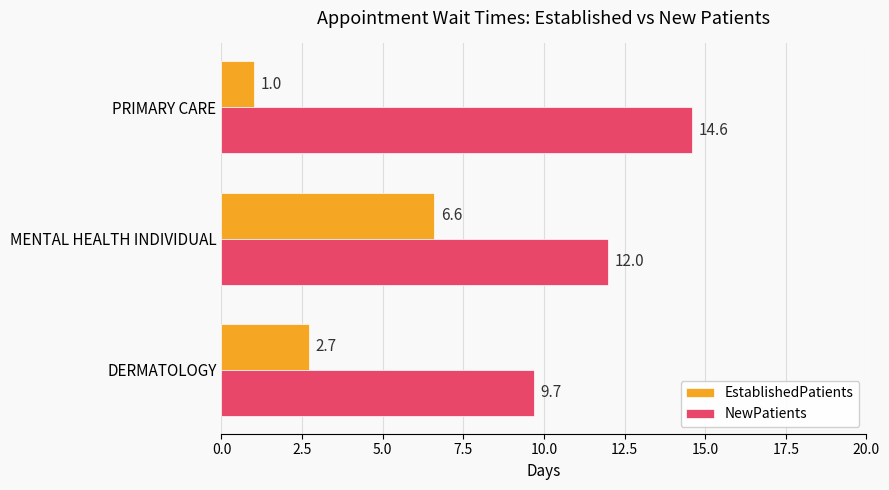

How many categories are shown in the chart?

3